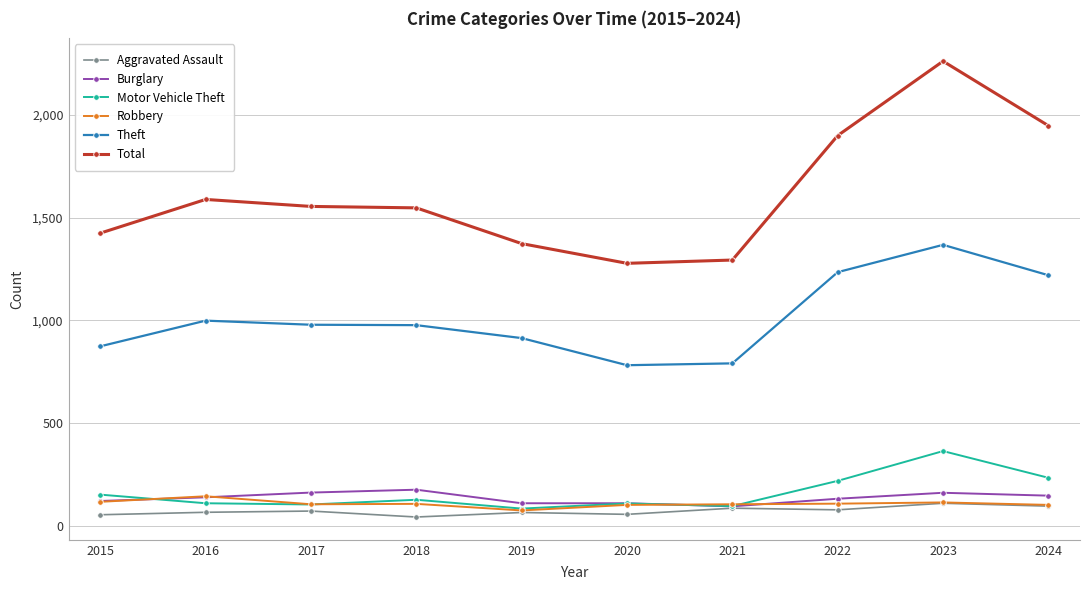

At which label is Theft closest to 1075?

2016